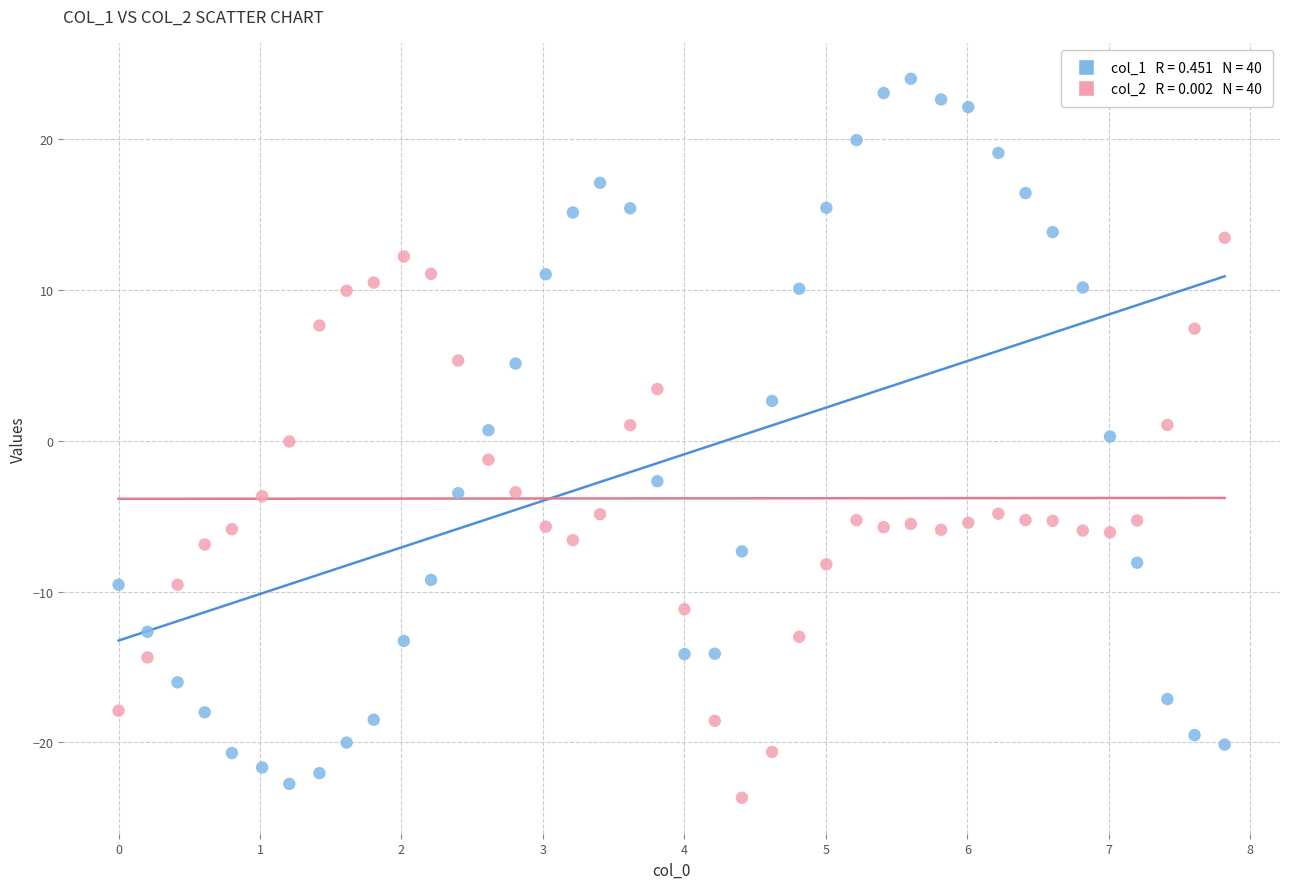

Across all data points, what is the range of Y values (max minus min)?

47.7